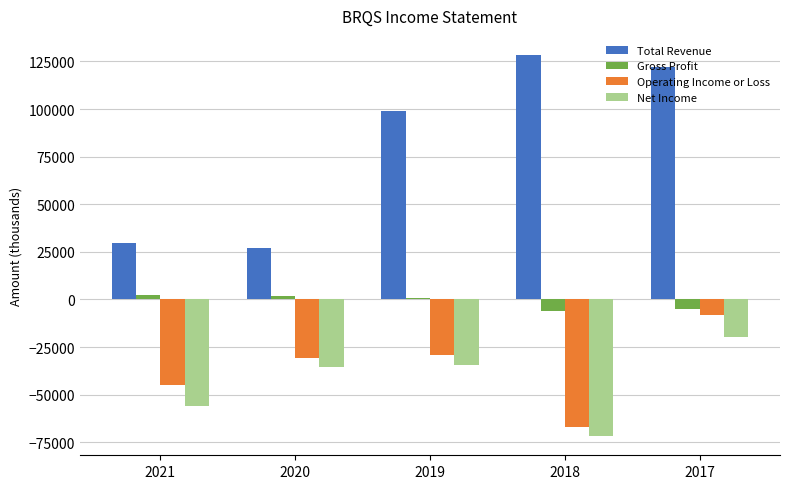

Is it true that Operating Income or Loss equals -44800 at 2021?

True